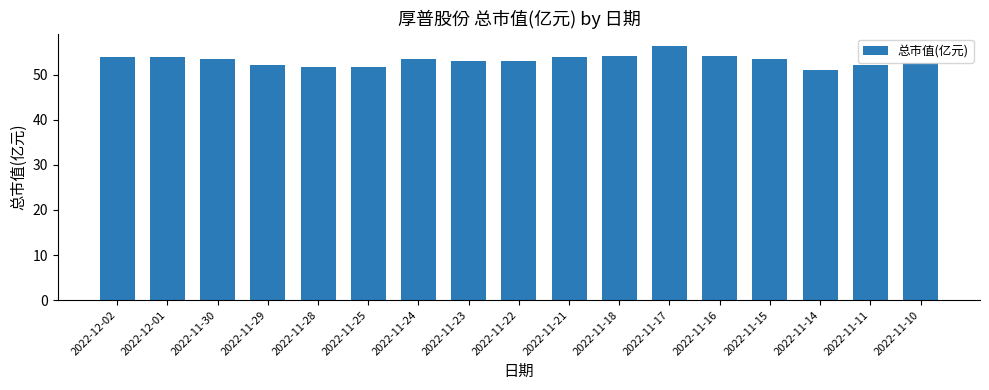

The value at 2022-11-16 is 54.2. True or false?

True